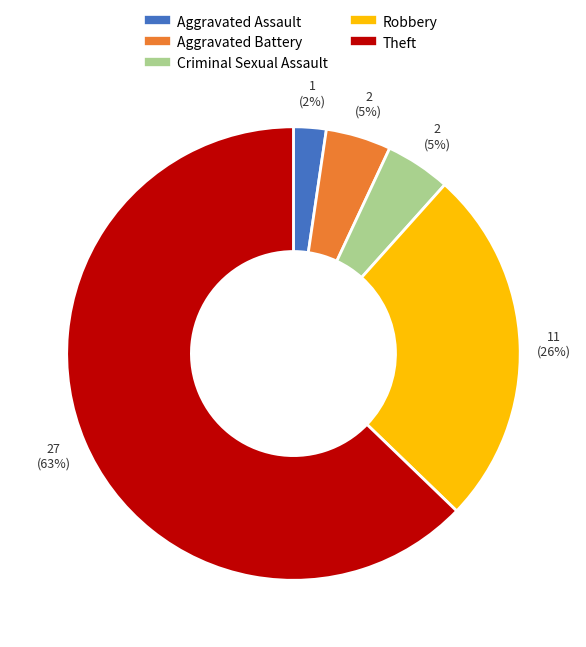

Which category has the smallest portion of the pie?

Aggravated Assault